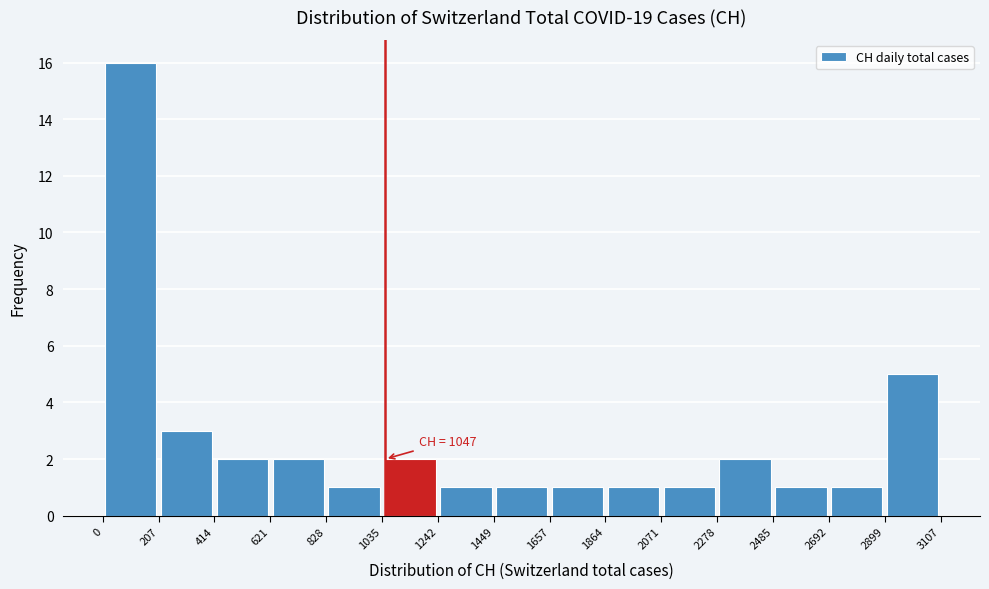

Which range on the x-axis has the tallest bar?

0 to 207